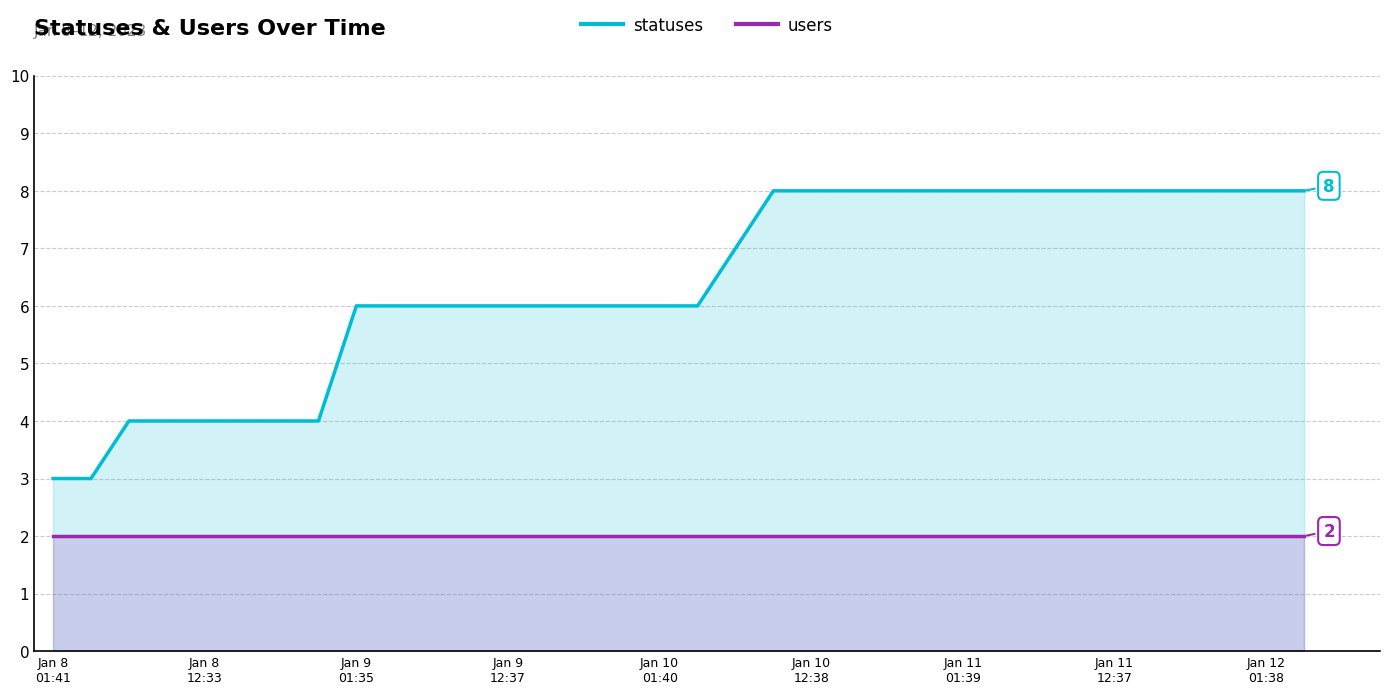

What is the maximum value shown in the chart?

8